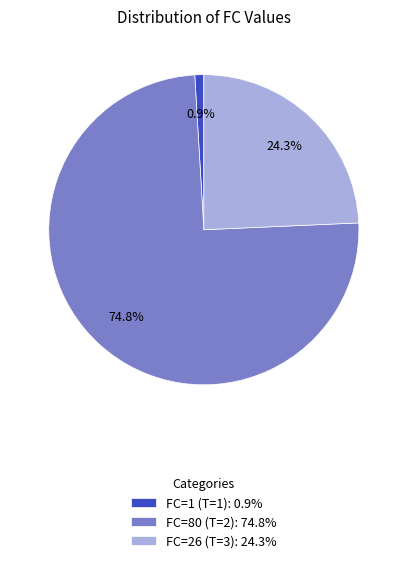

How many segments does this pie chart have?

3